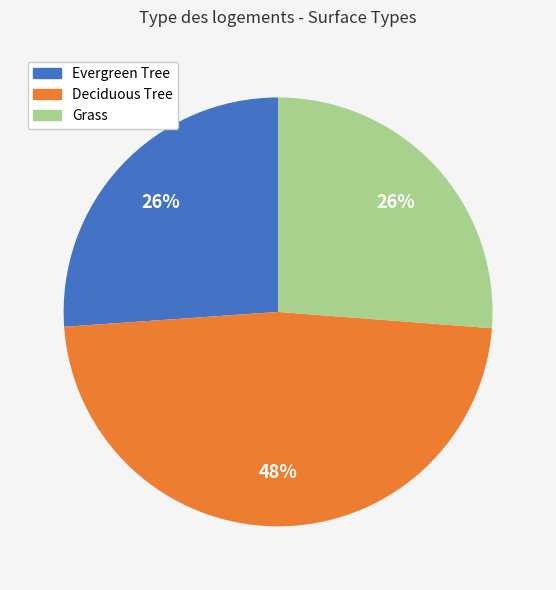

To the nearest percent, what is the difference between the largest and smallest slice percentages?

22%